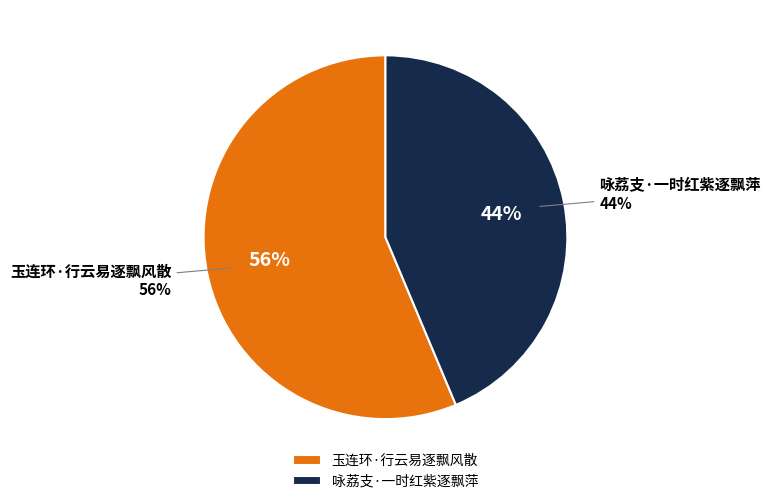

To the nearest percent, what is the combined percentage of 玉连环·行云易逐飘风散 and 咏荔支·一时红紫逐飘萍?

100%